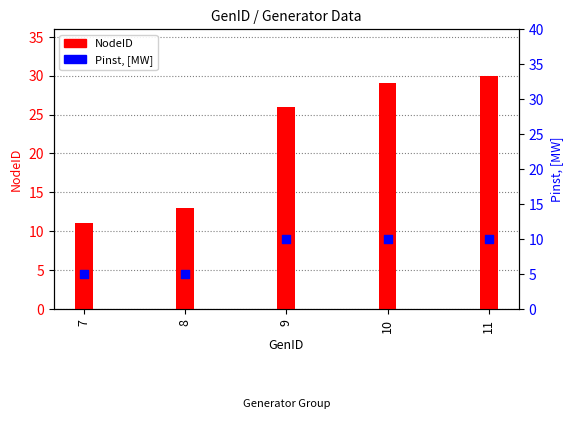

What are all the series names shown in the legend?

NodeID, Pinst, [MW]